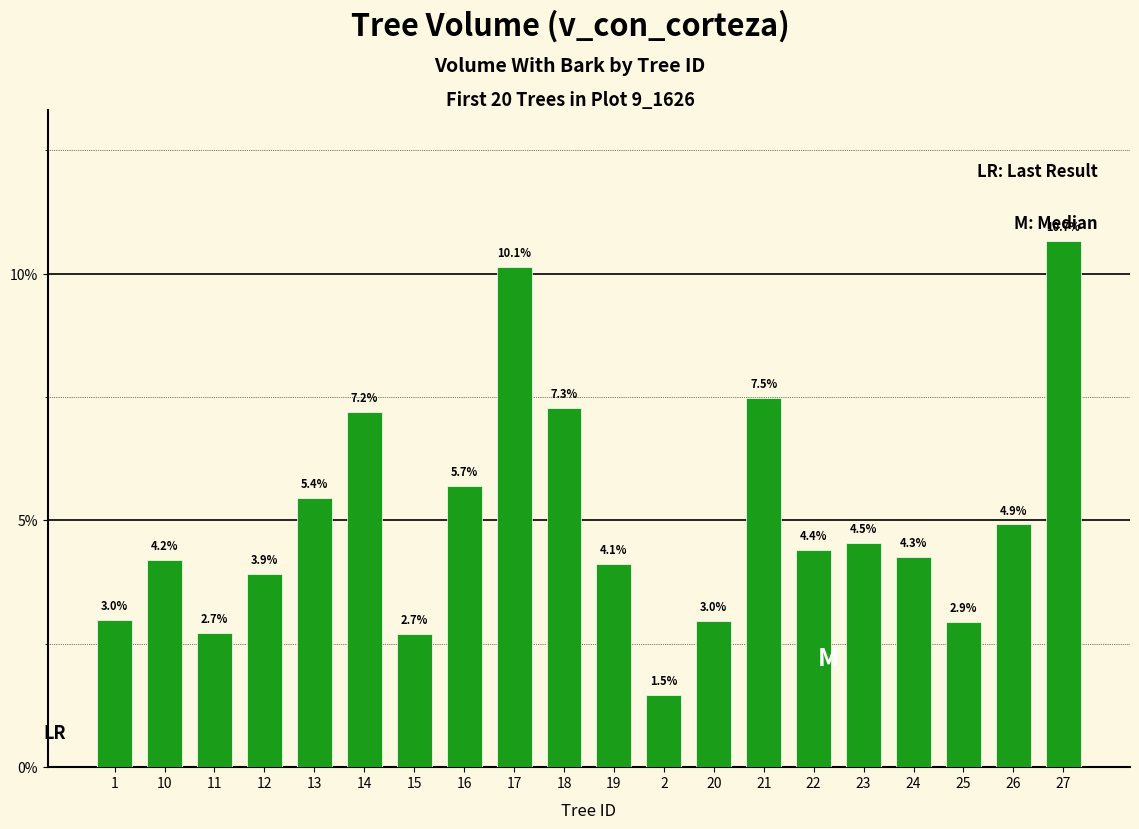

What is the value of the 3rd bar from the left?

2.7